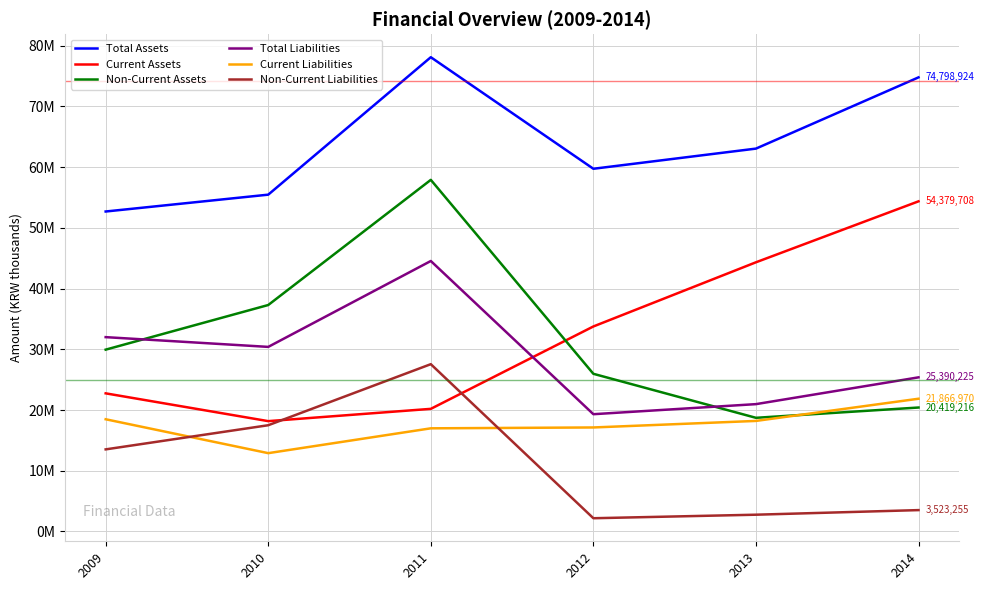

Where is Total Liabilities nearest to the value 31936087?

2009